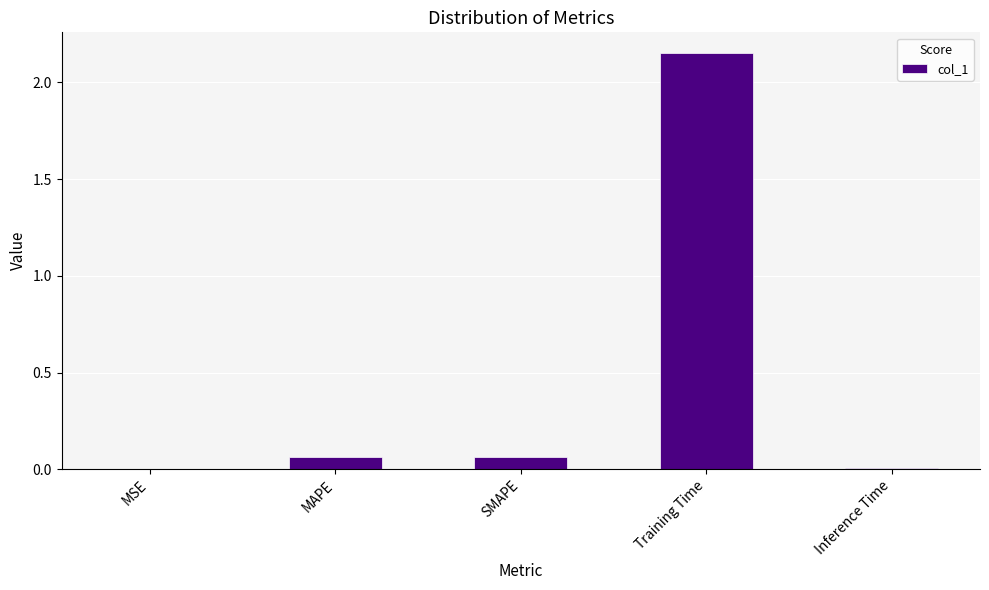

Are the bars horizontal?

No